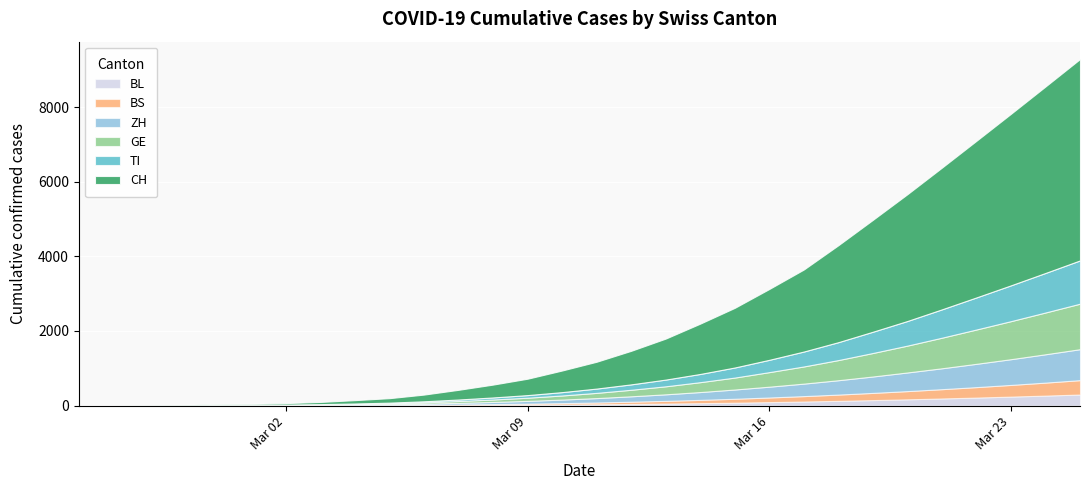

The value of TI at 2020-03-07 is 40. True or false?

True